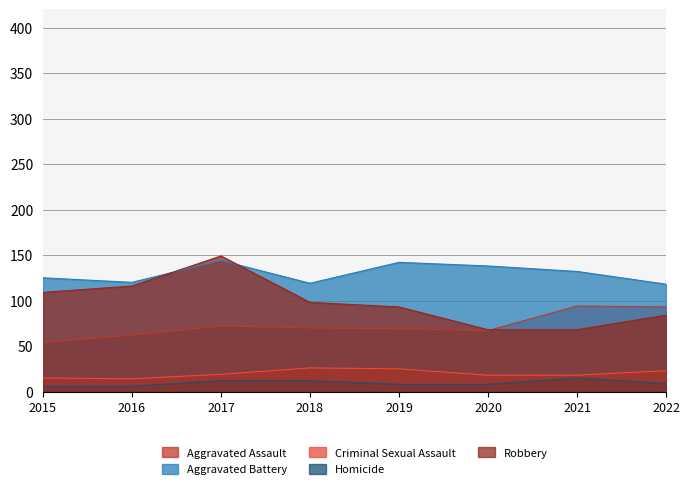

Which series changed the most between 2015 and 2021?

Robbery